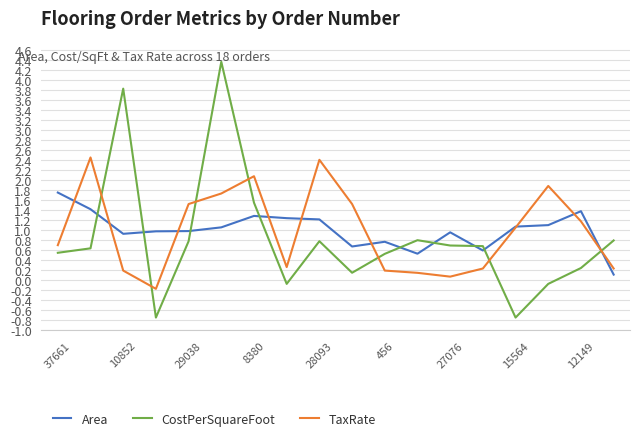

What is the minimum value shown in the chart?

-0.8